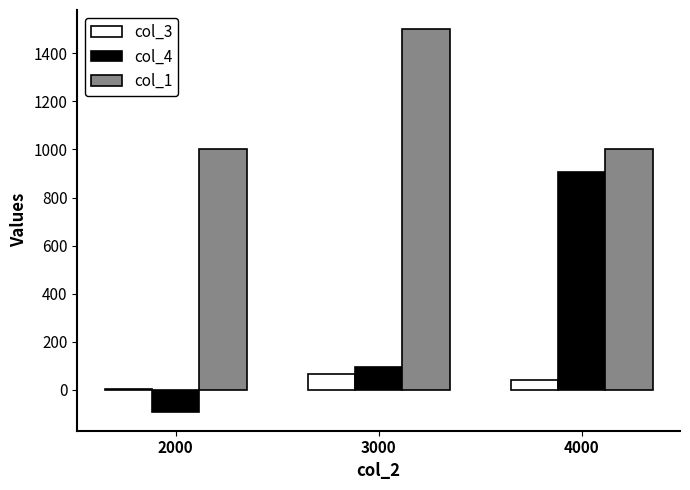

At which category is the sum across all series the highest?

4000